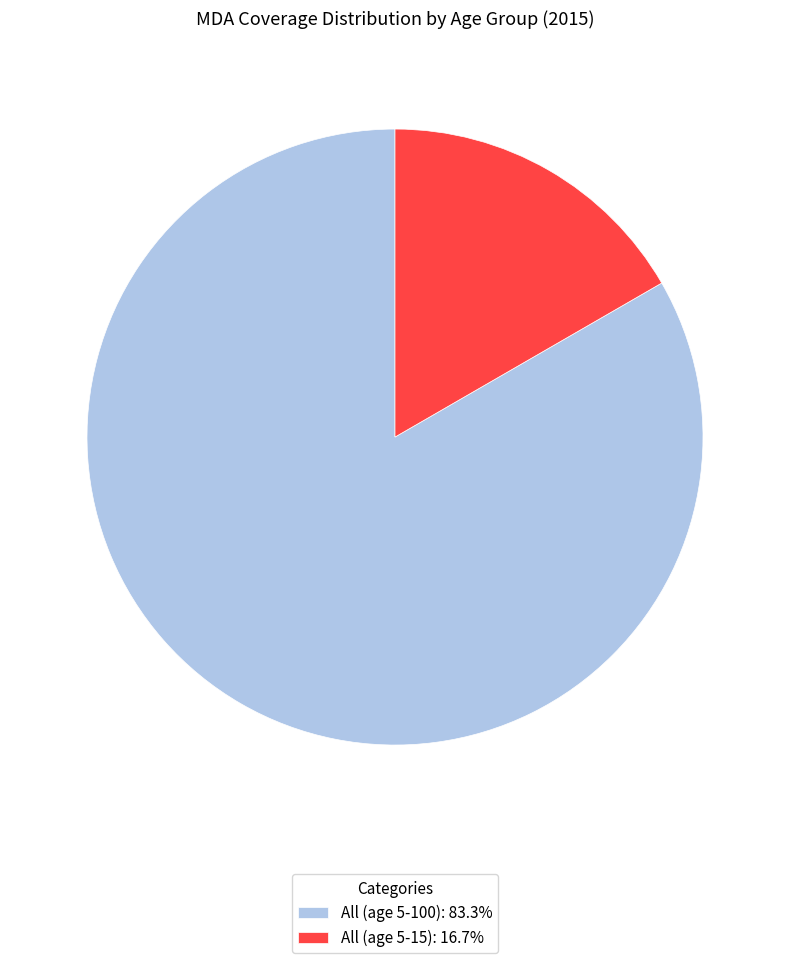

Is the sum of All (age 5-100): 83.3% and All (age 5-15): 16.7% greater than half?

Yes